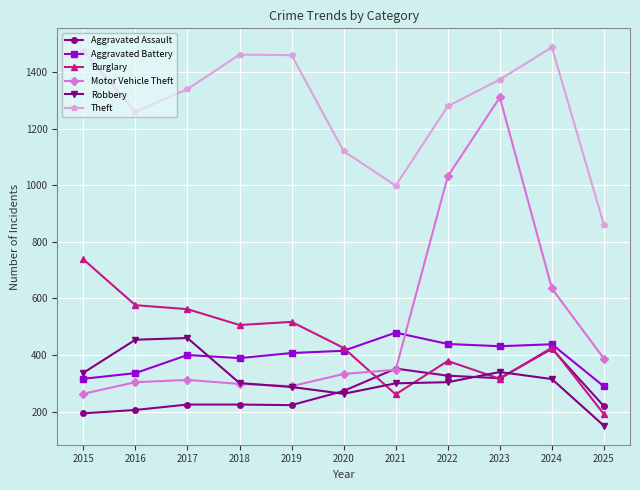

Which category has the lowest value in the Burglary series?

2025